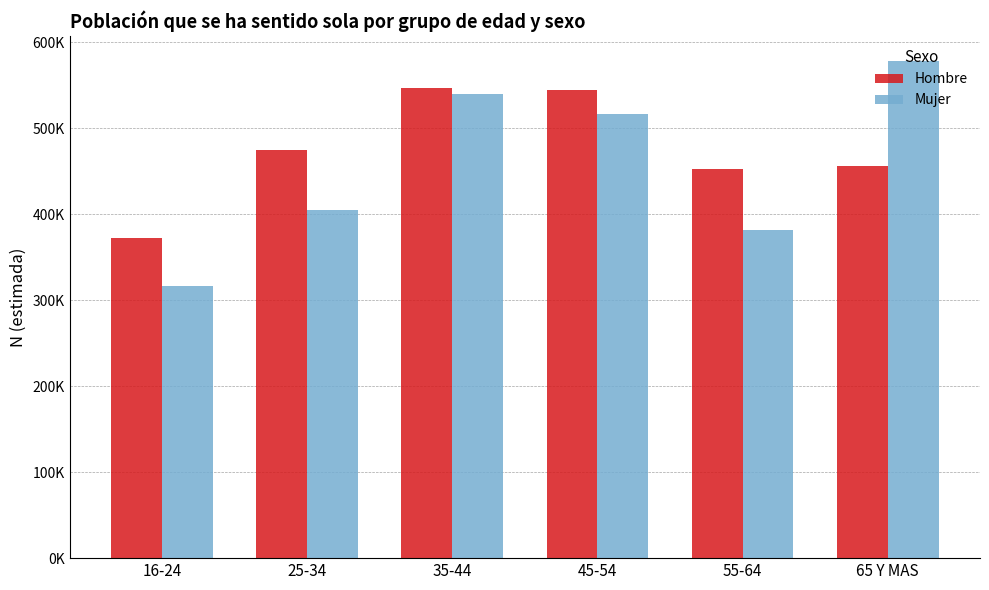

What is the difference between the Mujer values at 35-44 and 16-24?

223977